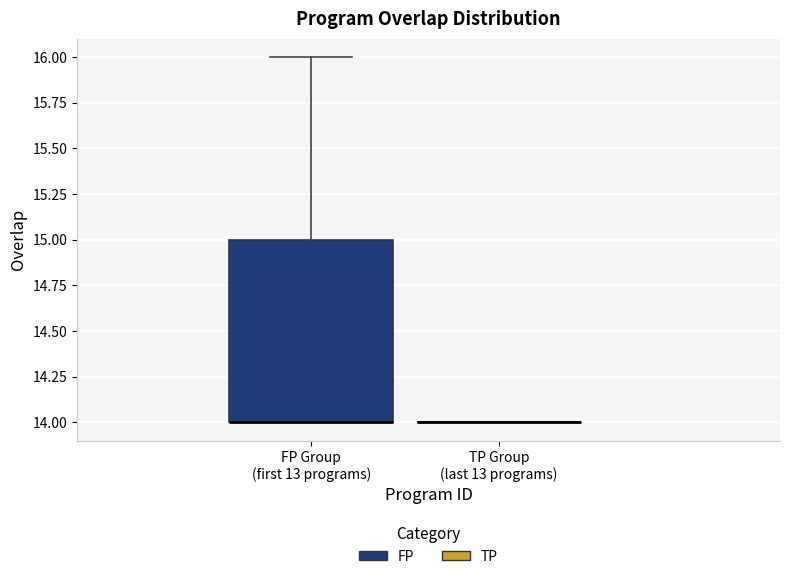

Comparing the boxes themselves (not the whiskers), which one is the tallest?

FP Group (first 13 programs)